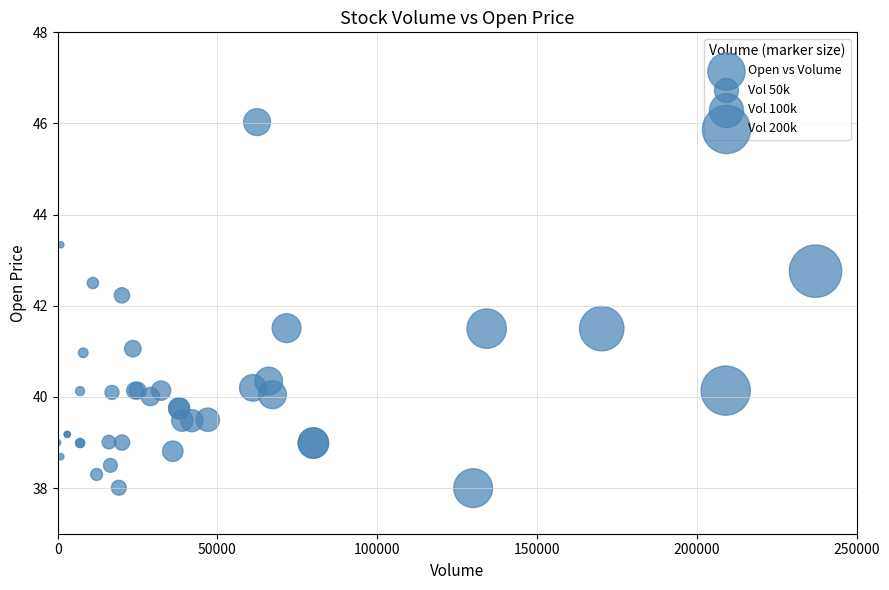

What Y value in the scatter plot is closest to 42?

42.2